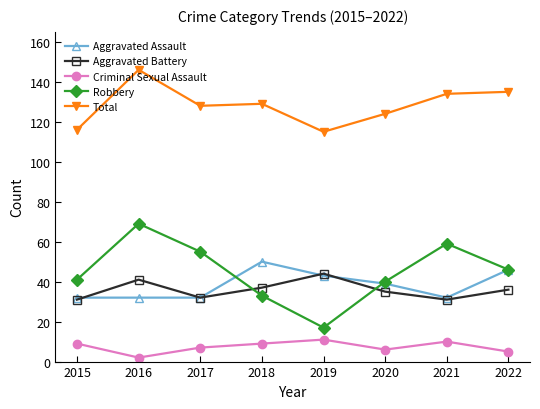

How many lines are shown in the chart?

5